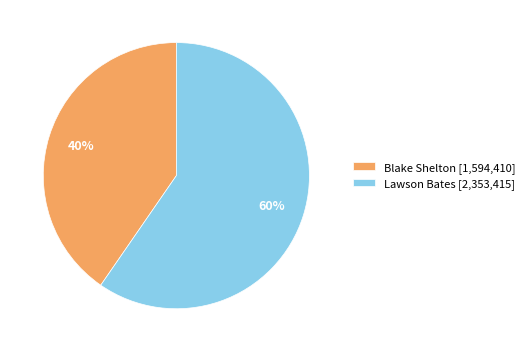

Is Blake Shelton the majority of the pie?

No